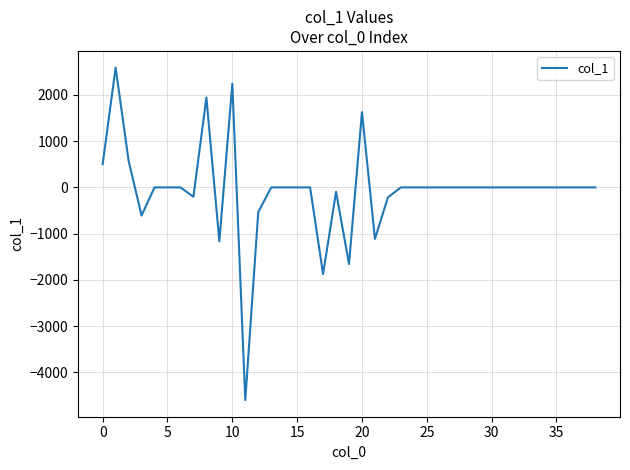

What is the smallest value displayed?

-4598.1